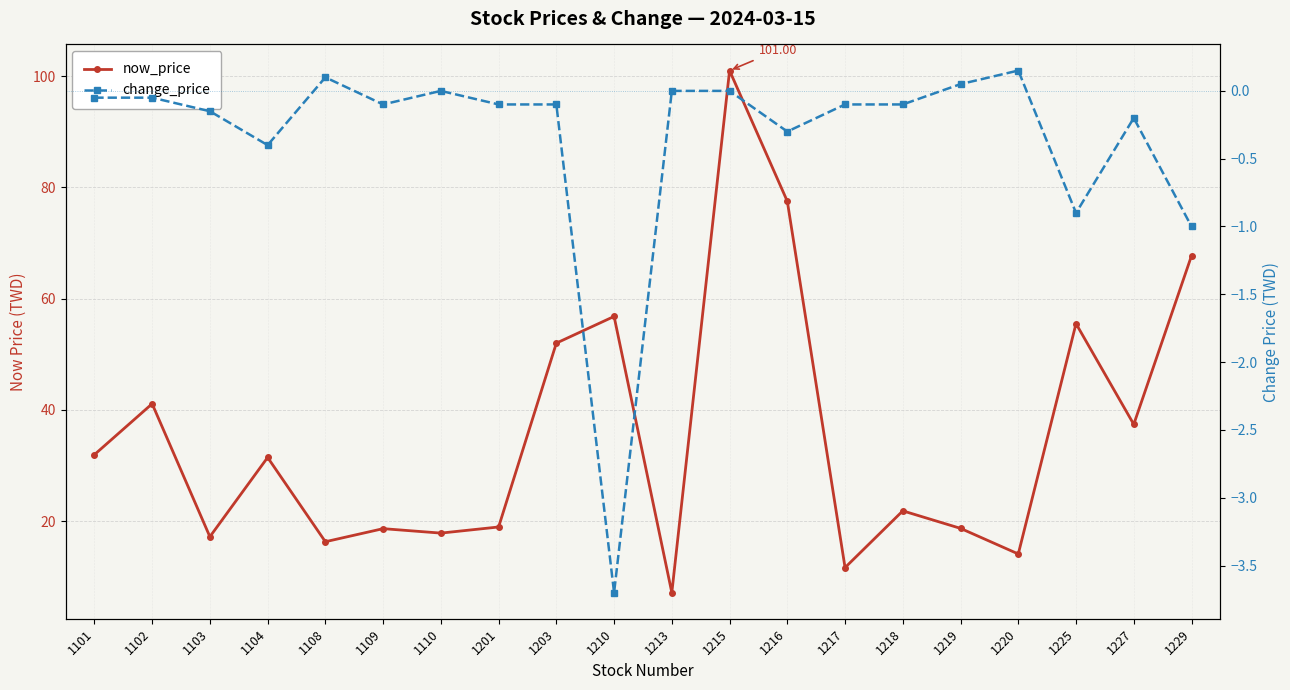

Which category has the lowest value across all series?

1210